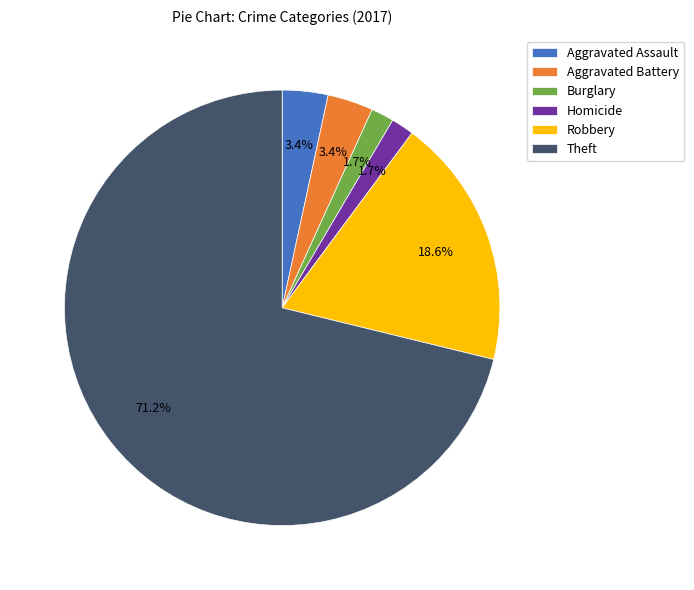

The Robbery slice represents 19% of the pie. True or false?

True